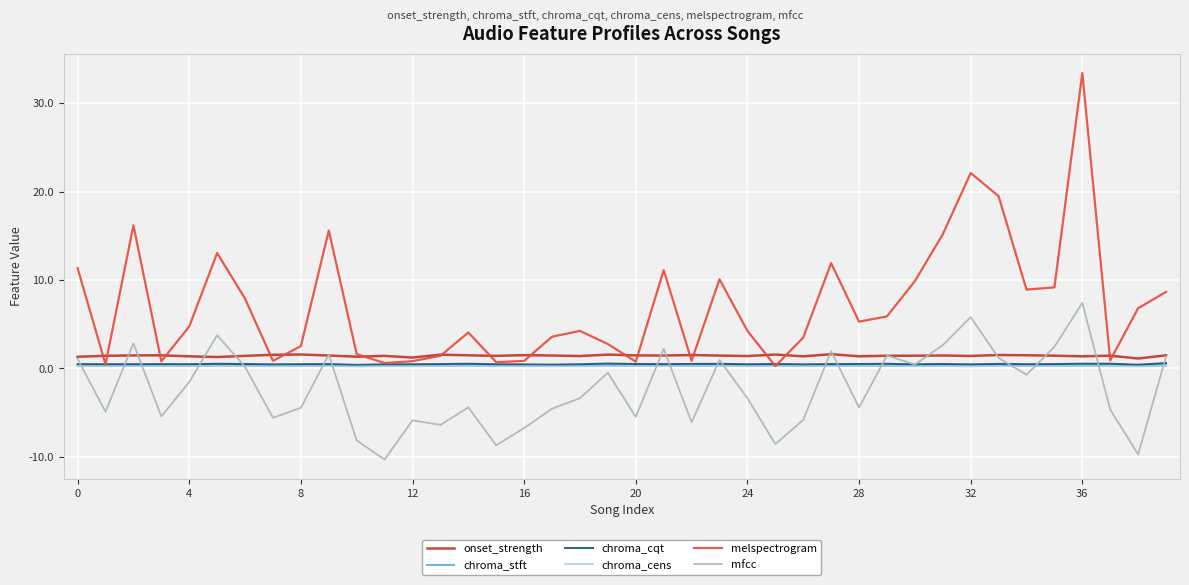

What is the maximum value for chroma_cens?

0.3